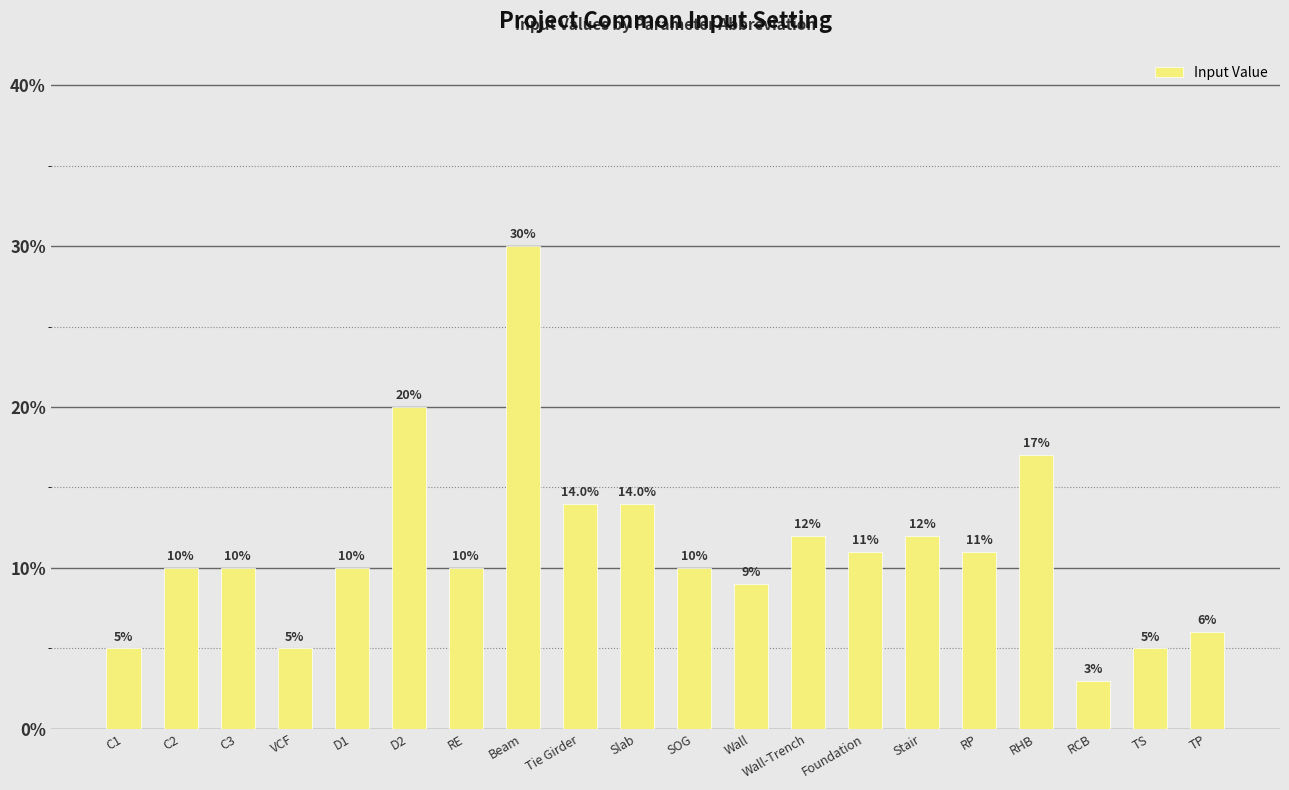

Is it true that the value at RCB is 0.1?

False